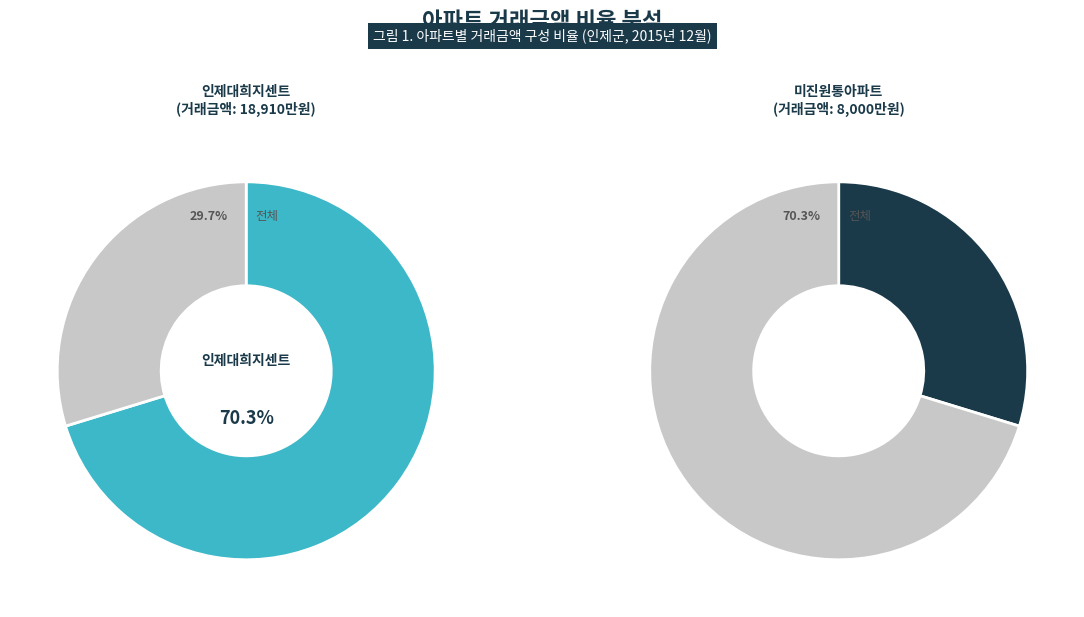

What portion of the pie excludes 인제대희지센트?

29.7%